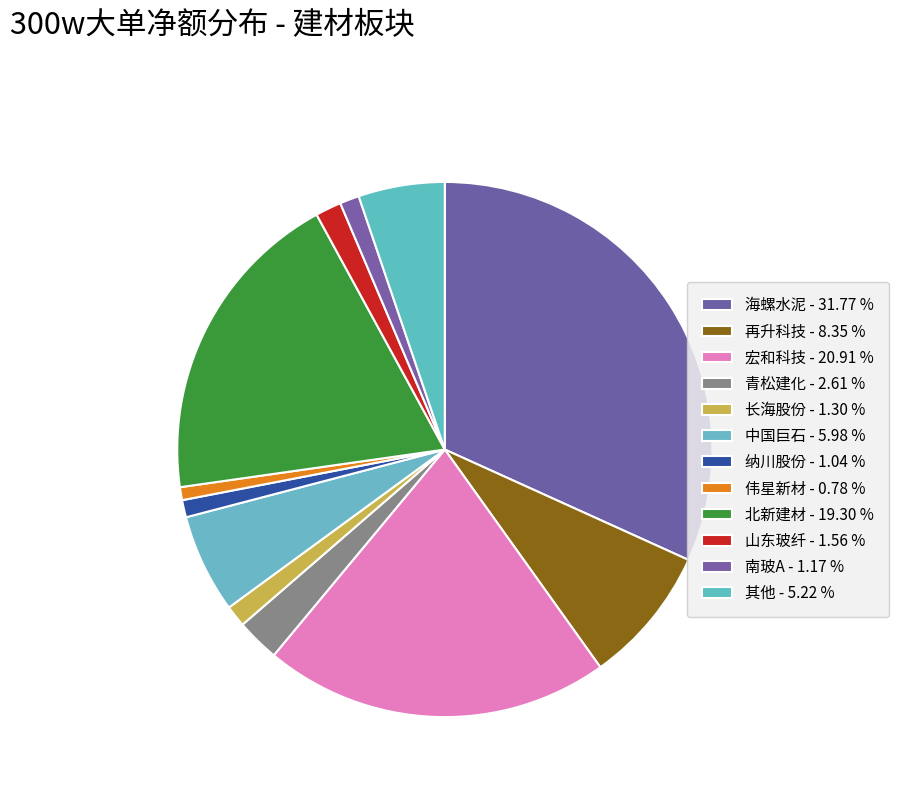

How many segments does this pie chart have?

12